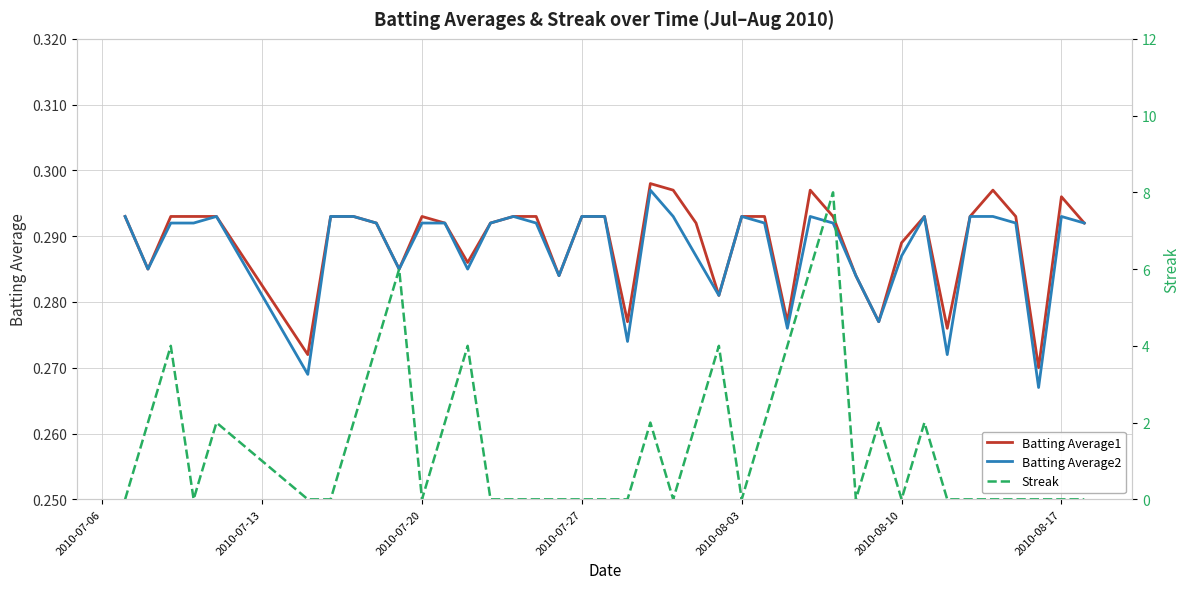

Reading right to left, transcribe all the data shown in this chart.

Batting Average1: 0.3	0.3	0.3	0.3	0.3	0.3	0.3	0.3	0.3	0.3	0.3	0.3	0.3	0.3	0.3	0.3	0.3	0.3	0.3	0.3	0.3	0.3	0.3	0.3	0.3	0.3	0.3	0.3	0.3	0.3	0.3	0.3	0.3	0.3	0.3	0.3	0.3	0.3	0.3	0.3
Batting Average2: 0.3	0.3	0.3	0.3	0.3	0.3	0.3	0.3	0.3	0.3	0.3	0.3	0.3	0.3	0.3	0.3	0.3	0.3	0.3	0.3	0.3	0.3	0.3	0.3	0.3	0.3	0.3	0.3	0.3	0.3	0.3	0.3	0.3	0.3	0.3	0.3	0.3	0.3	0.3	0.3
Streak: 0.0	0.0	0.0	0.0	0.0	0.0	0.0	2.0	0.0	2.0	0.0	8.0	6.0	4.0	2.0	0.0	4.0	2.0	0.0	2.0	0.0	0.0	0.0	0.0	0.0	0.0	0.0	4.0	2.0	0.0	6.0	4.0	2.0	0.0	0.0	2.0	0.0	4.0	2.0	0.0